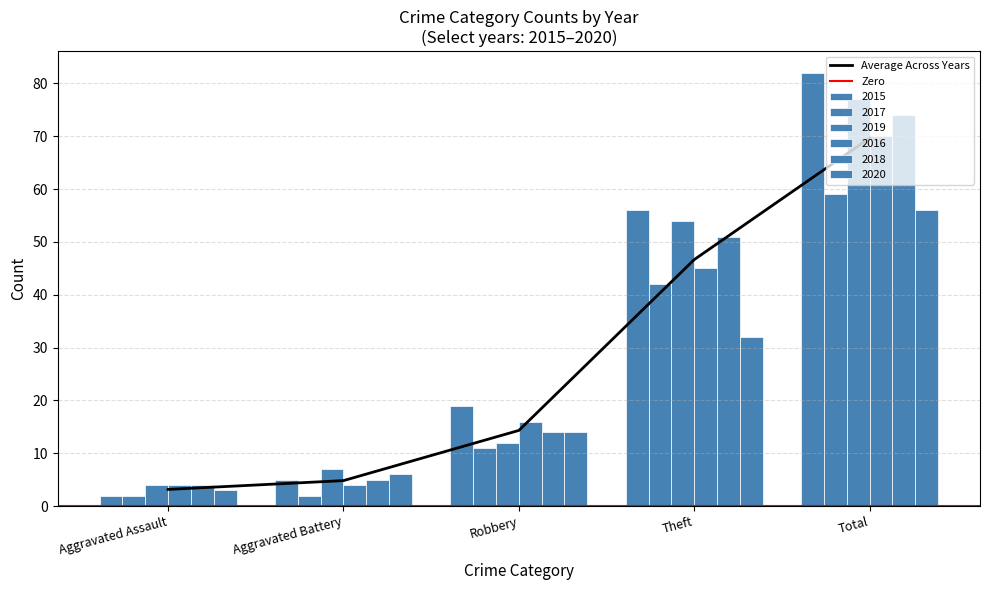

Where is 2015 nearest to the value 42?

Theft